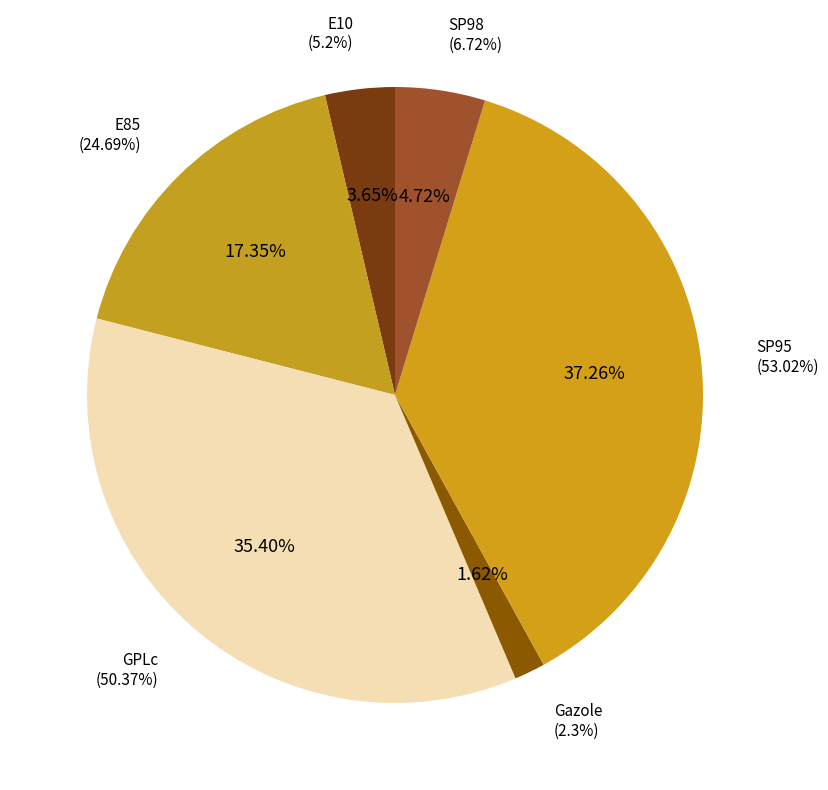

To the nearest percent, what percentage of the pie is SP95?

37%